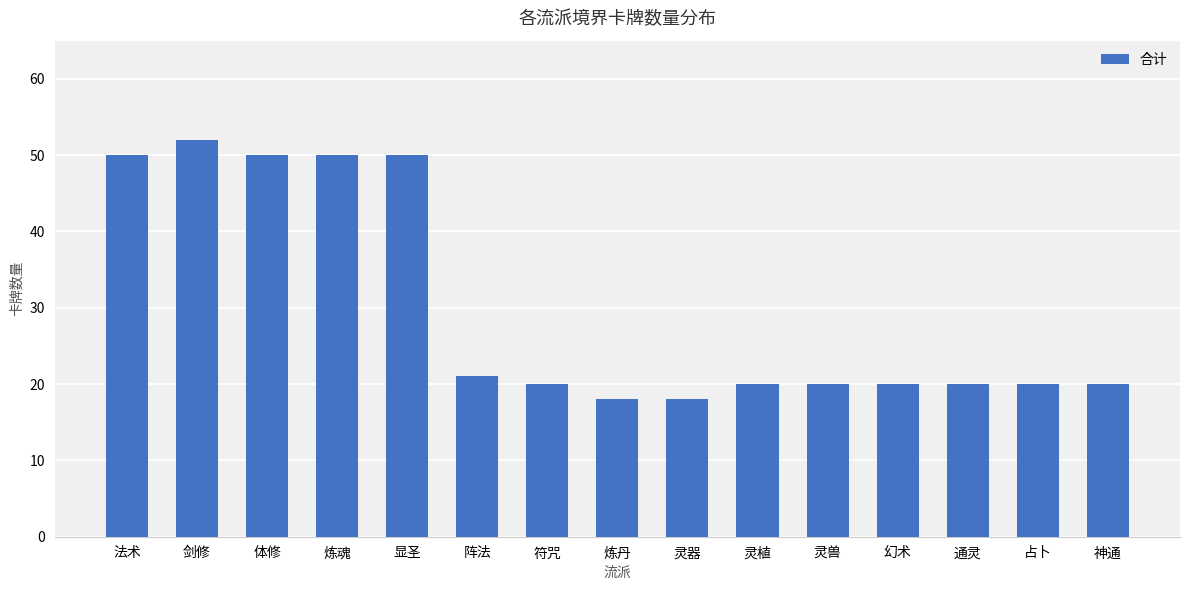

What is the change in value from 体修 to 灵植?

-30